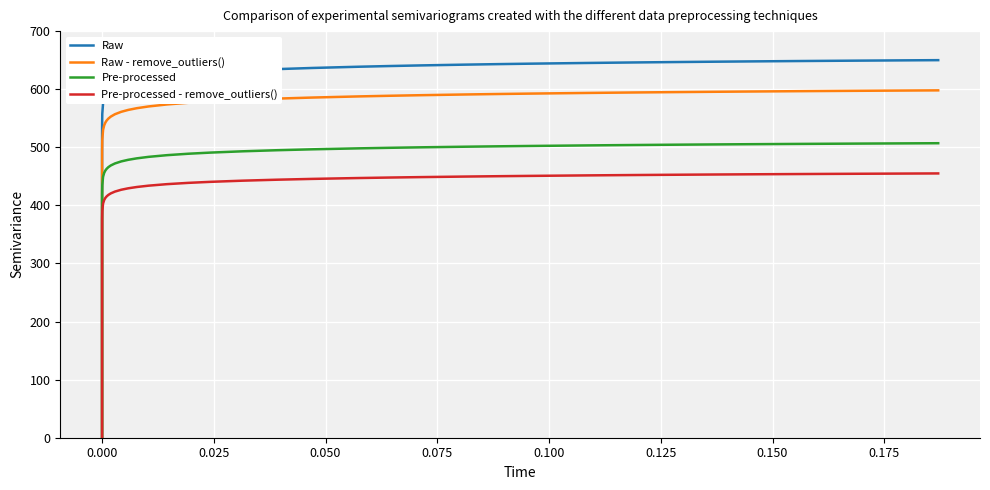

At how many categories does at least one series exceed 197?

39